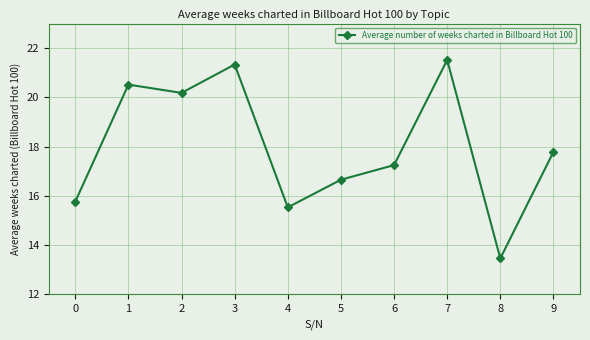

At which category does the data reach its first local valley?

2